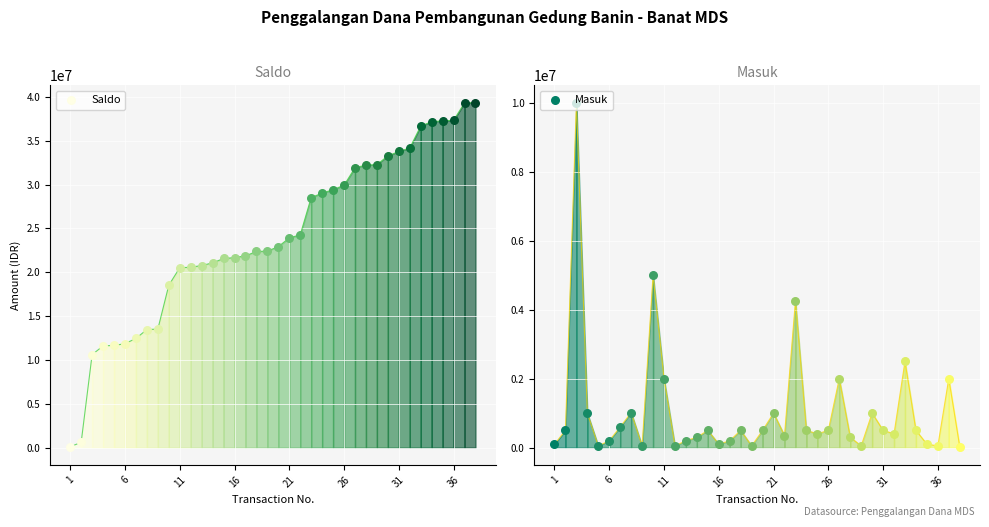

What are all the series names shown in the legend?

Saldo, Masuk